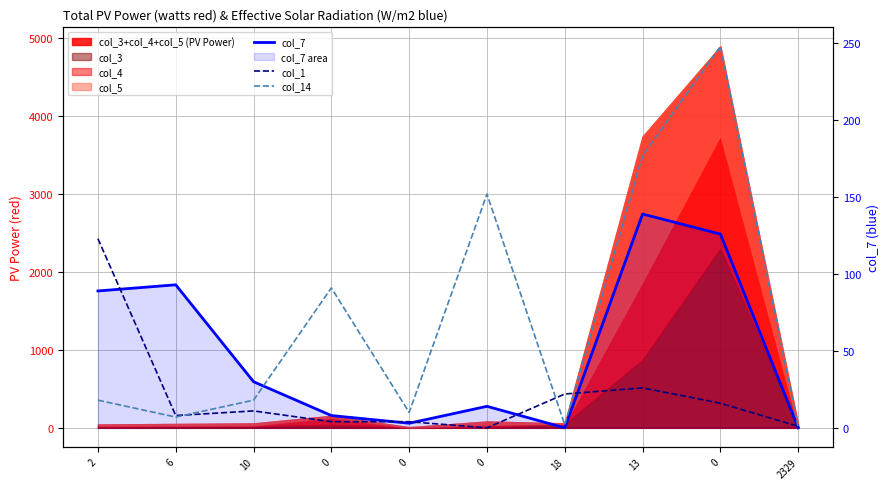

Rank the series by their maximum value, from highest to lowest.

col_14, col_7, col_1